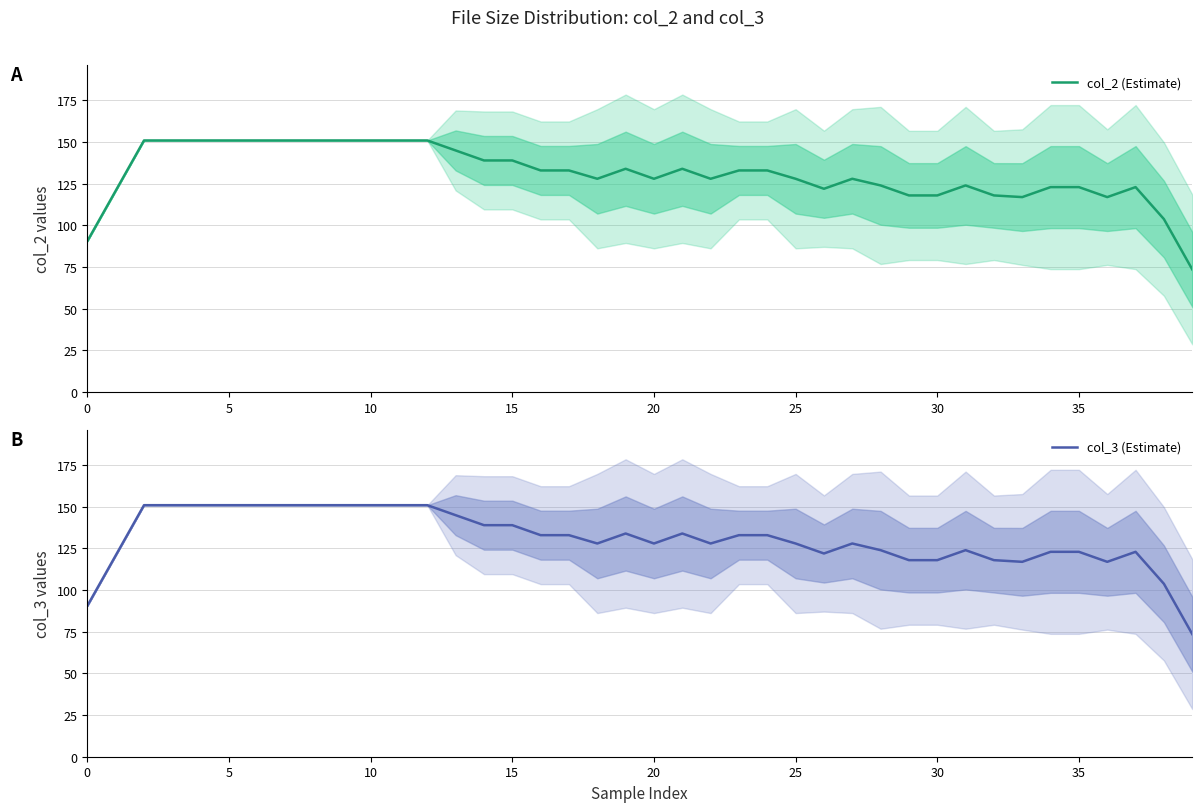

The value of col_2 (Estimate) at 20 is 30.1. True or false?

False